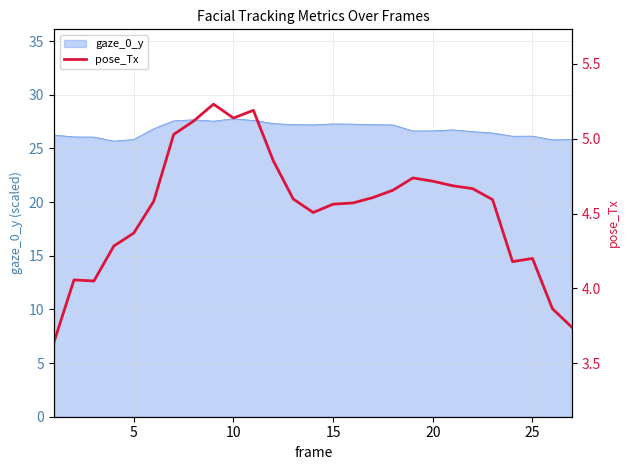

What is the minimum value shown in the chart?

3.6